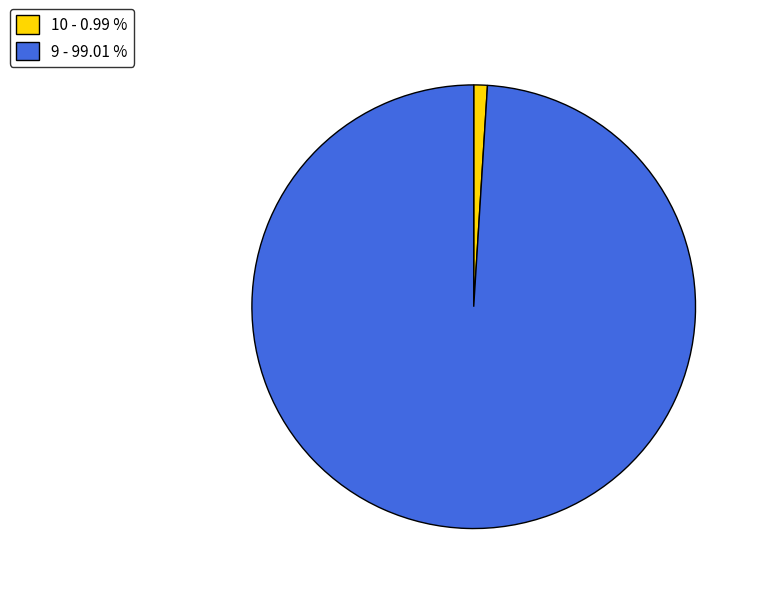

Count the number of slices in the pie.

2